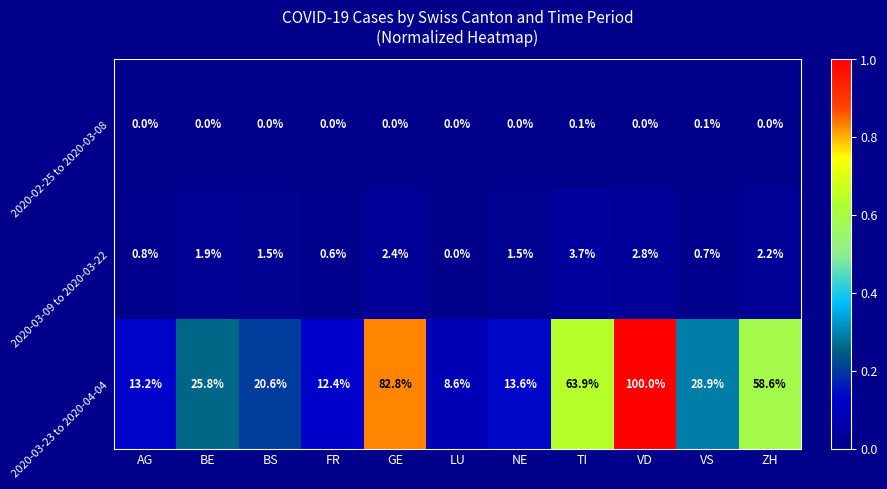

The value of 2020-03-23 to 2020-04-04 at GE is 82.8. True or false?

True